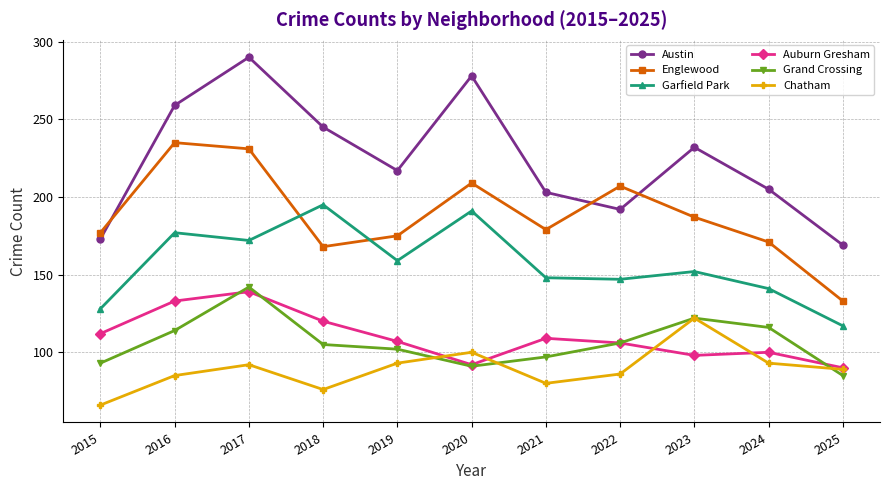

Where is the first local maximum for Grand Crossing?

2017